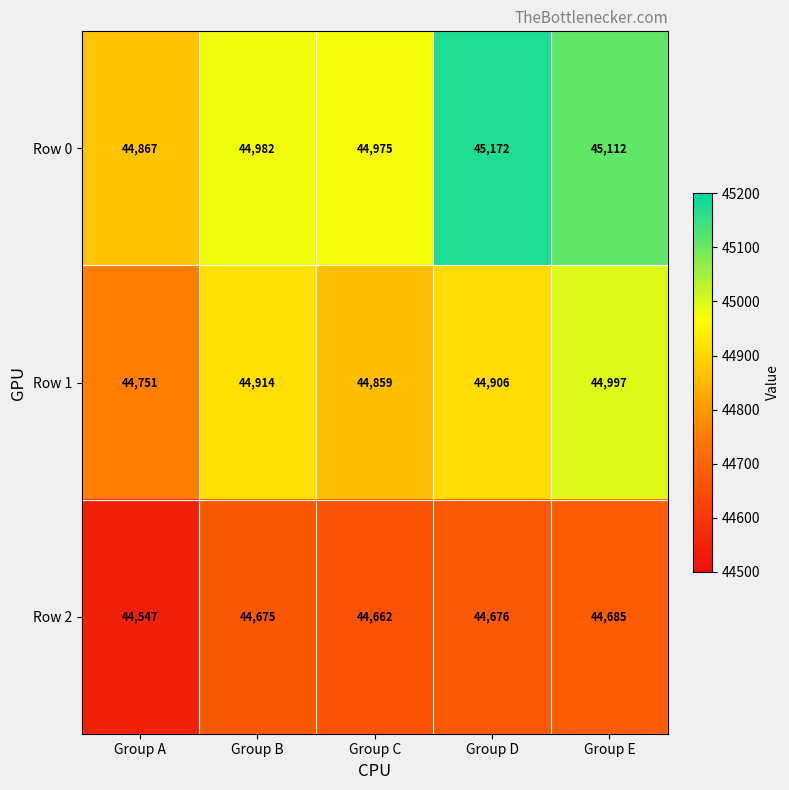

At how many categories does at least one series exceed 44904?

4